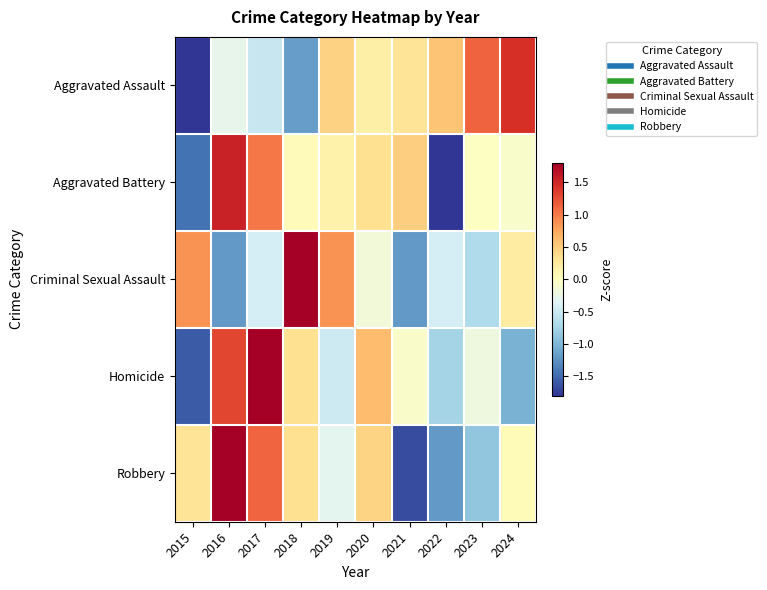

Reading left to right, transcribe all the data shown in this chart.

Aggravated Assault: 2015=-2.1	2016=-0.3	2017=-0.5	2018=-1.2	2019=0.5	2020=0.2	2021=0.3	2022=0.6	2023=1.1	2024=1.4
Aggravated Battery: 2015=-1.4	2016=1.5	2017=1.0	2018=0.0	2019=0.1	2020=0.3	2021=0.5	2022=-2.0	2023=-0.0	2024=-0.1
Criminal Sexual Assault: 2015=0.9	2016=-1.2	2017=-0.4	2018=2.2	2019=0.9	2020=-0.2	2021=-1.2	2022=-0.4	2023=-0.7	2024=0.2
Homicide: 2015=-1.6	2016=1.3	2017=1.9	2018=0.3	2019=-0.5	2020=0.6	2021=-0.1	2022=-0.8	2023=-0.2	2024=-1.0
Robbery: 2015=0.3	2016=1.8	2017=1.1	2018=0.3	2019=-0.3	2020=0.4	2021=-1.7	2022=-1.2	2023=-0.9	2024=0.0